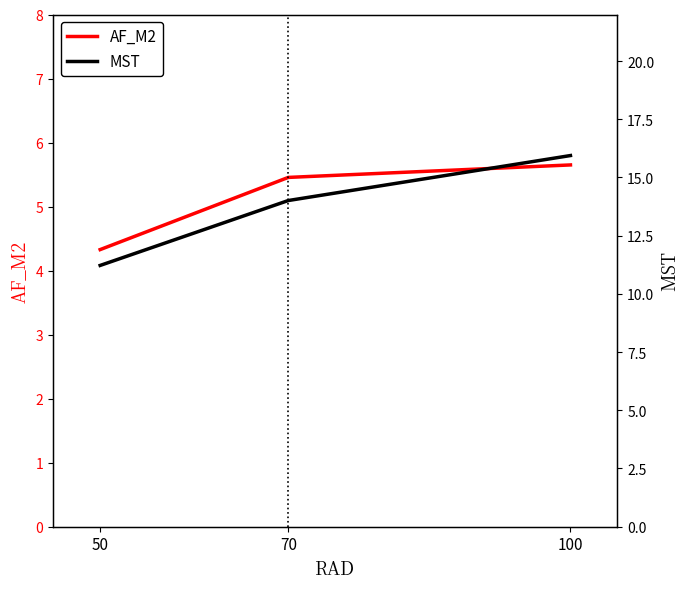

What is the difference between the highest and lowest values at 100?

10.3